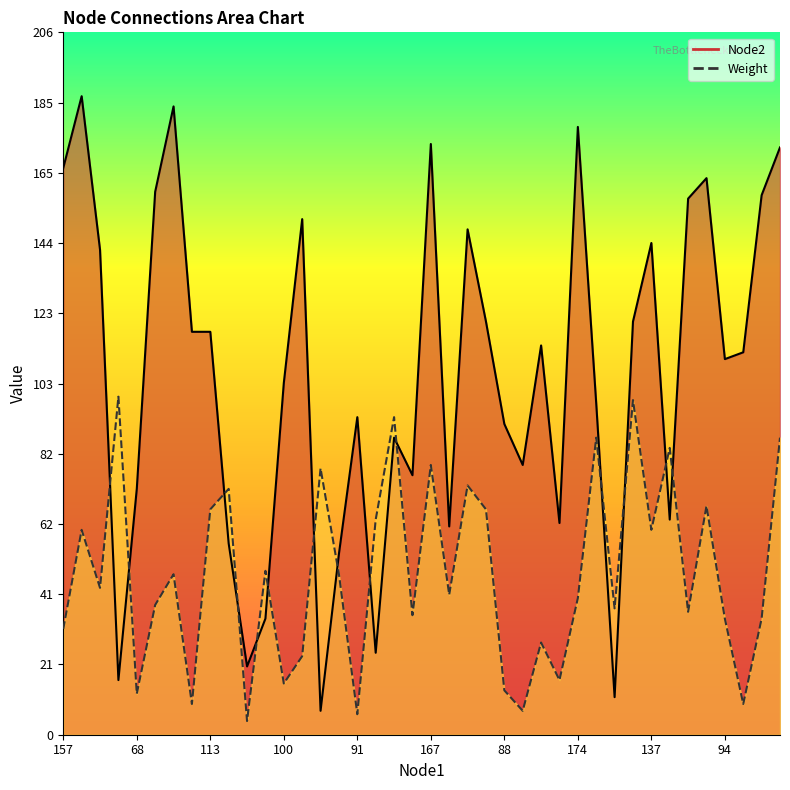

Where do Node2 and Weight first cross each other?

134 and 9